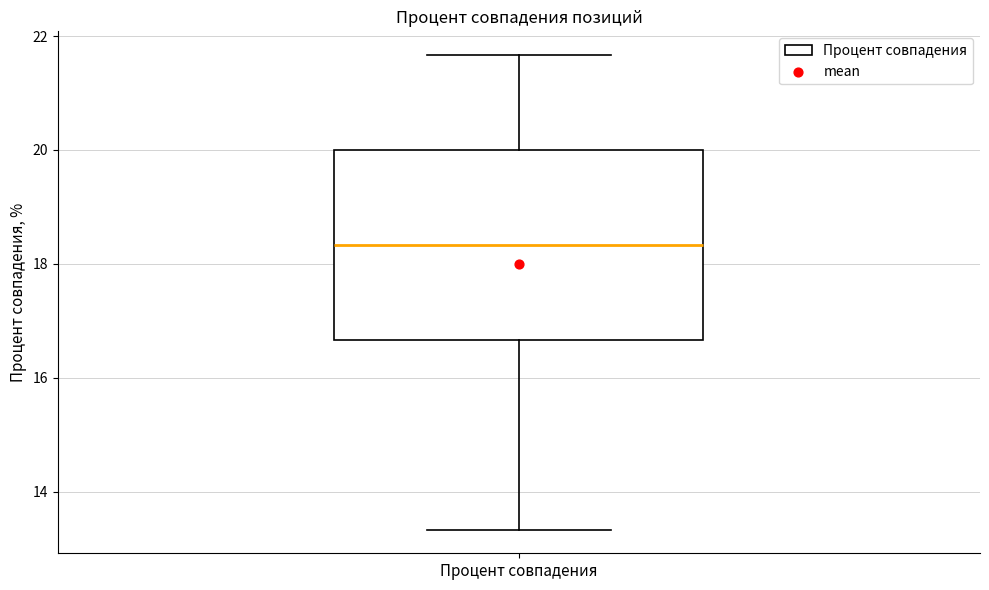

Where does the median line of the box for Процент совпадения sit on the y-axis? The values are not printed on the chart, so give them approximately, as read against the axis.

18.4